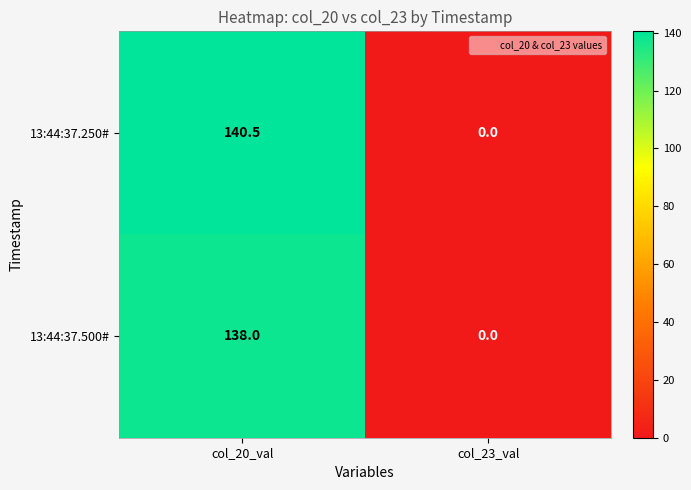

What is the difference between the 13:44:37.500# values at col_23_val and col_20_val?

138.0